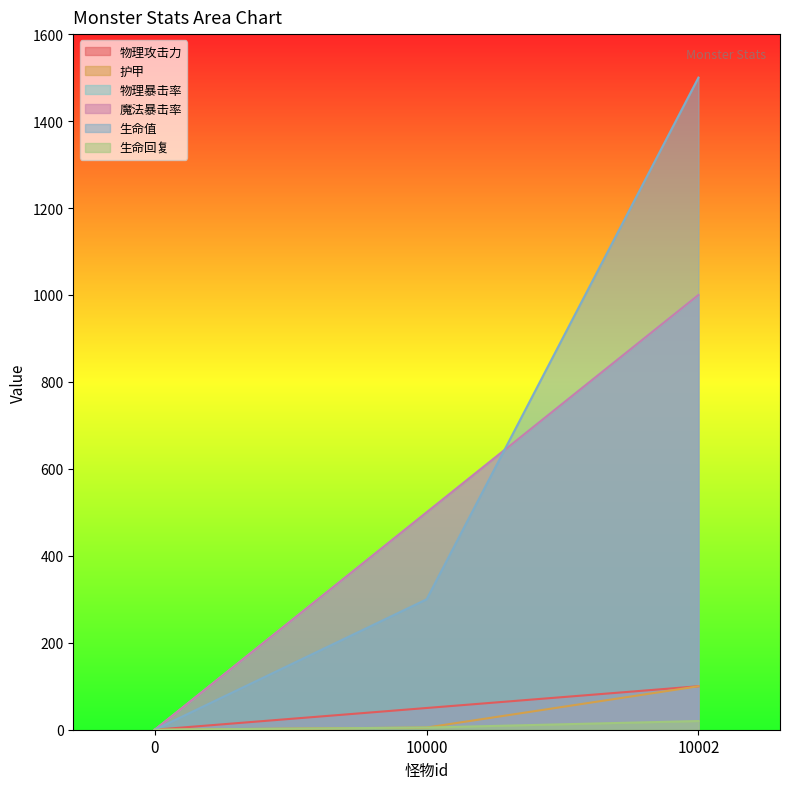

What is the sum of the 生命值 values at 0 and 10000?

300